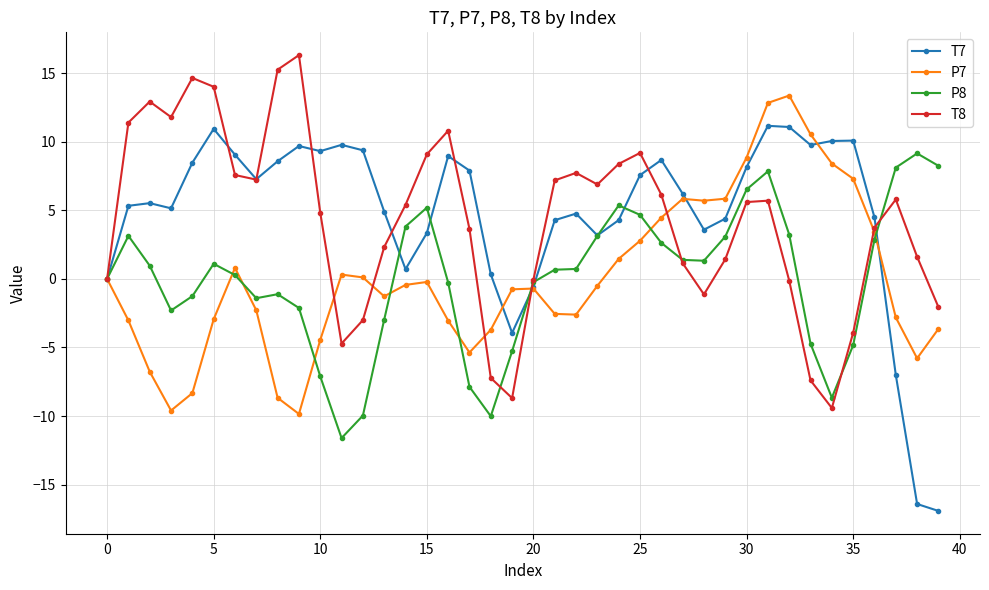

Which series has the largest total across all categories?

T7